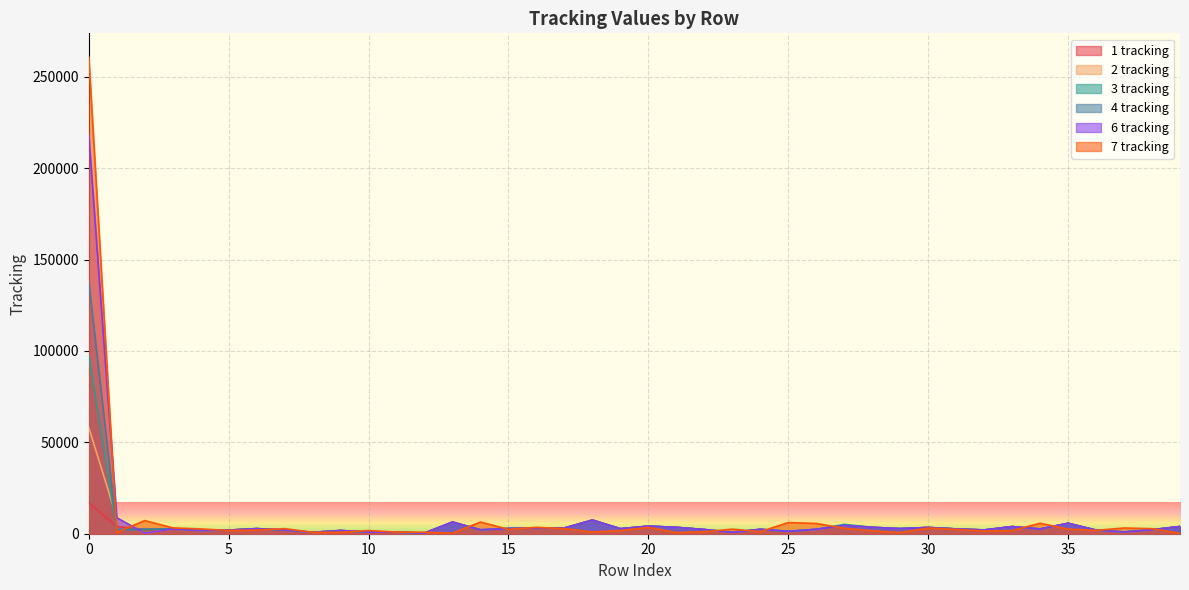

Where is the first local maximum for 6 tracking?

3